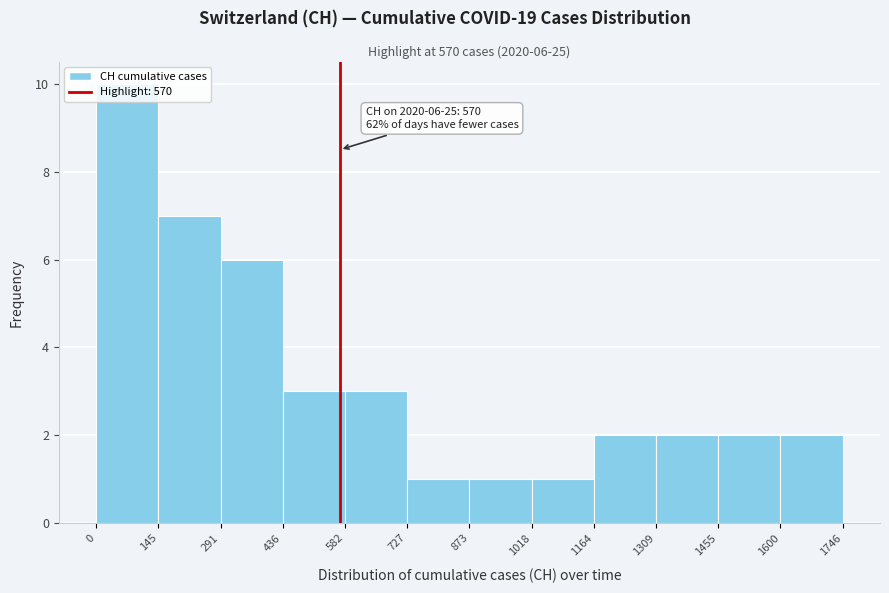

Over which range of the x-axis is the bar tallest?

0 to 145